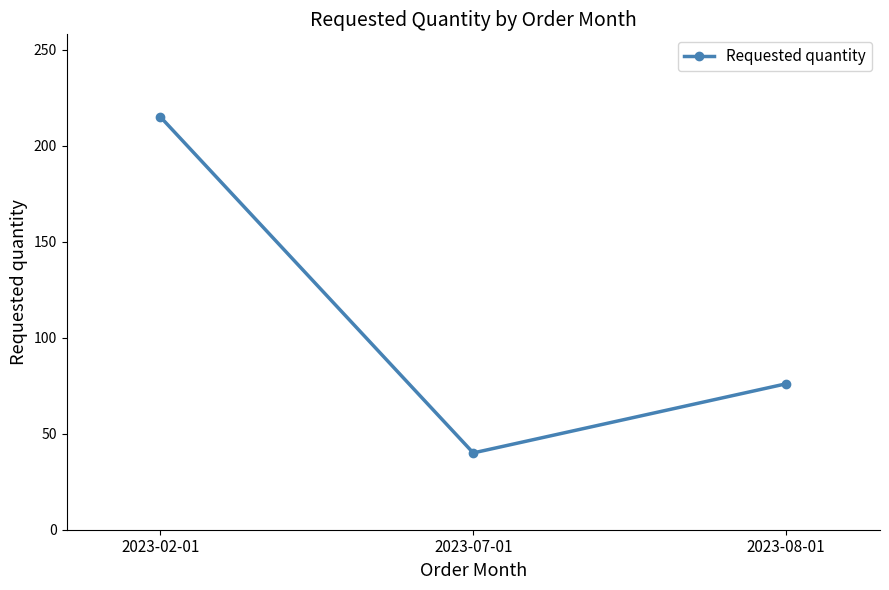

How many values are between 40 and 215?

3